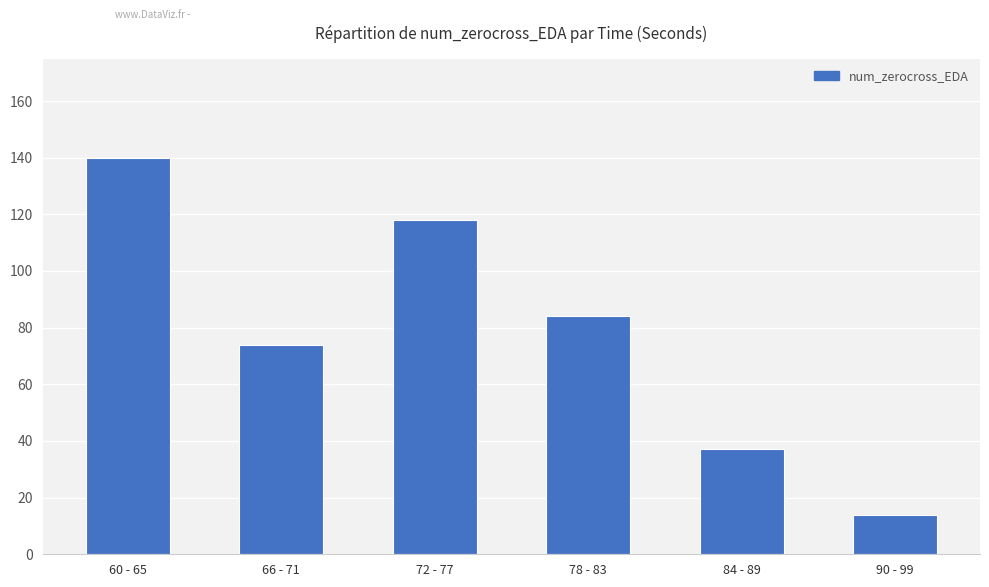

Rank the categories by value from highest to lowest.

60 - 65, 72 - 77, 78 - 83, 66 - 71, 84 - 89, 90 - 99